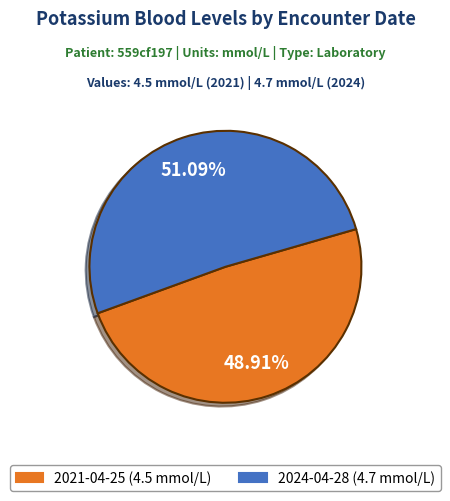

How many slices are in this pie chart?

2